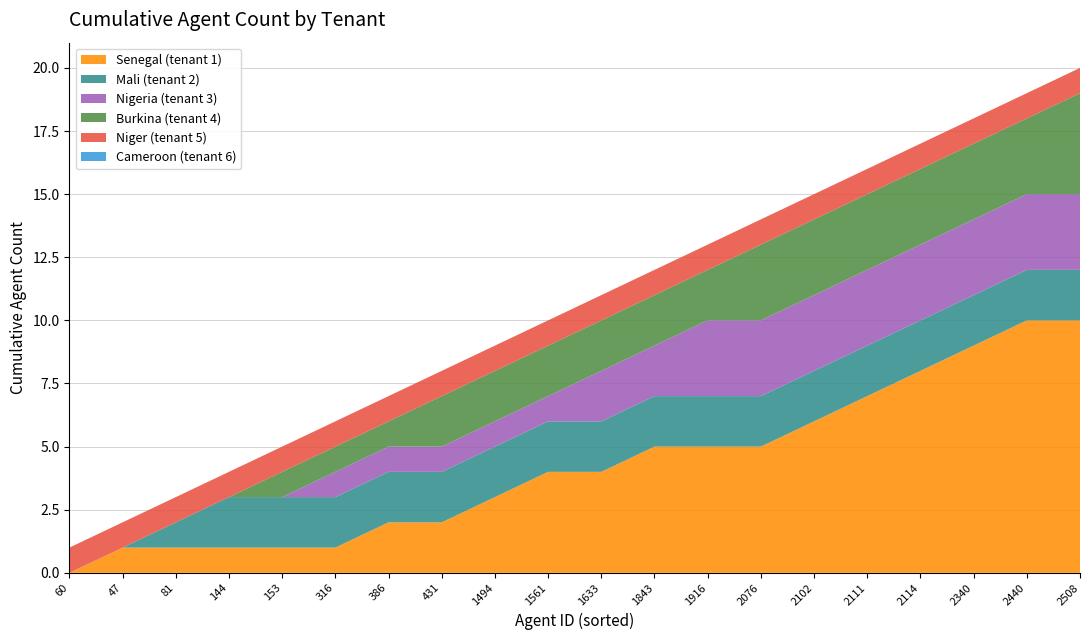

What is the total value across all series at 2340?

18